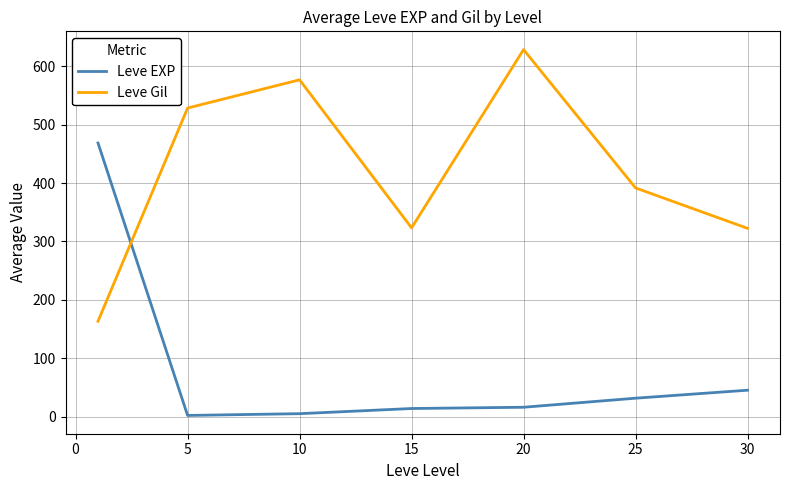

List the series in order of their peak value, highest first.

Leve Gil, Leve EXP